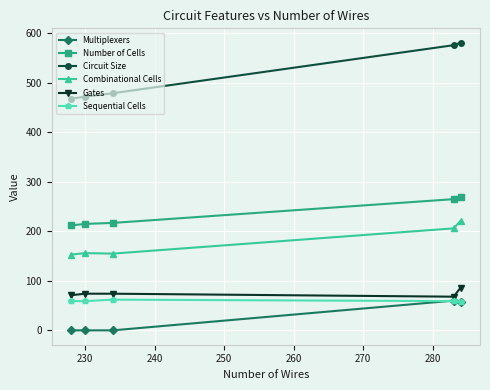

Which series has the widest spread of values?

Circuit Size